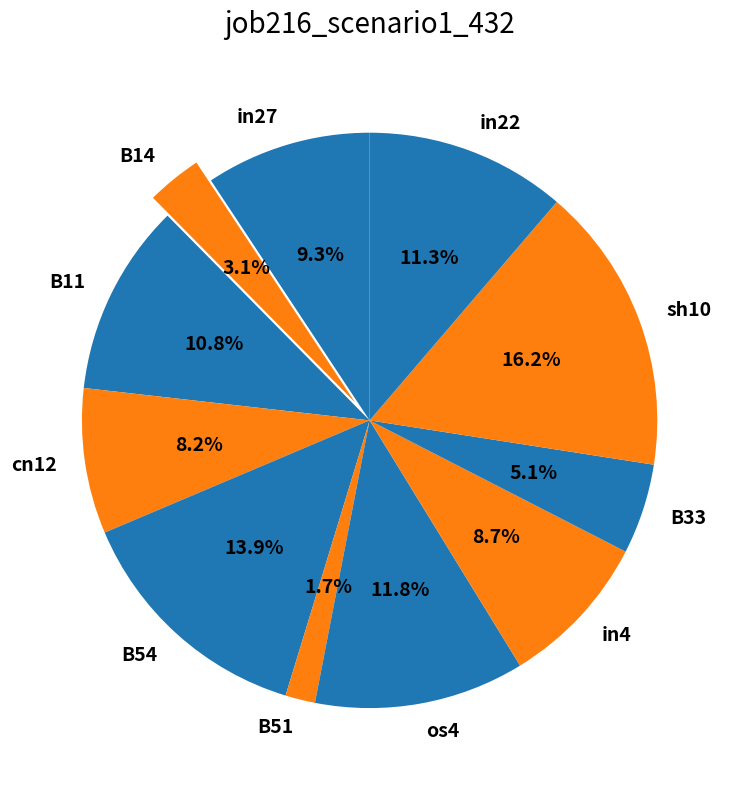

Count the number of slices in the pie.

11